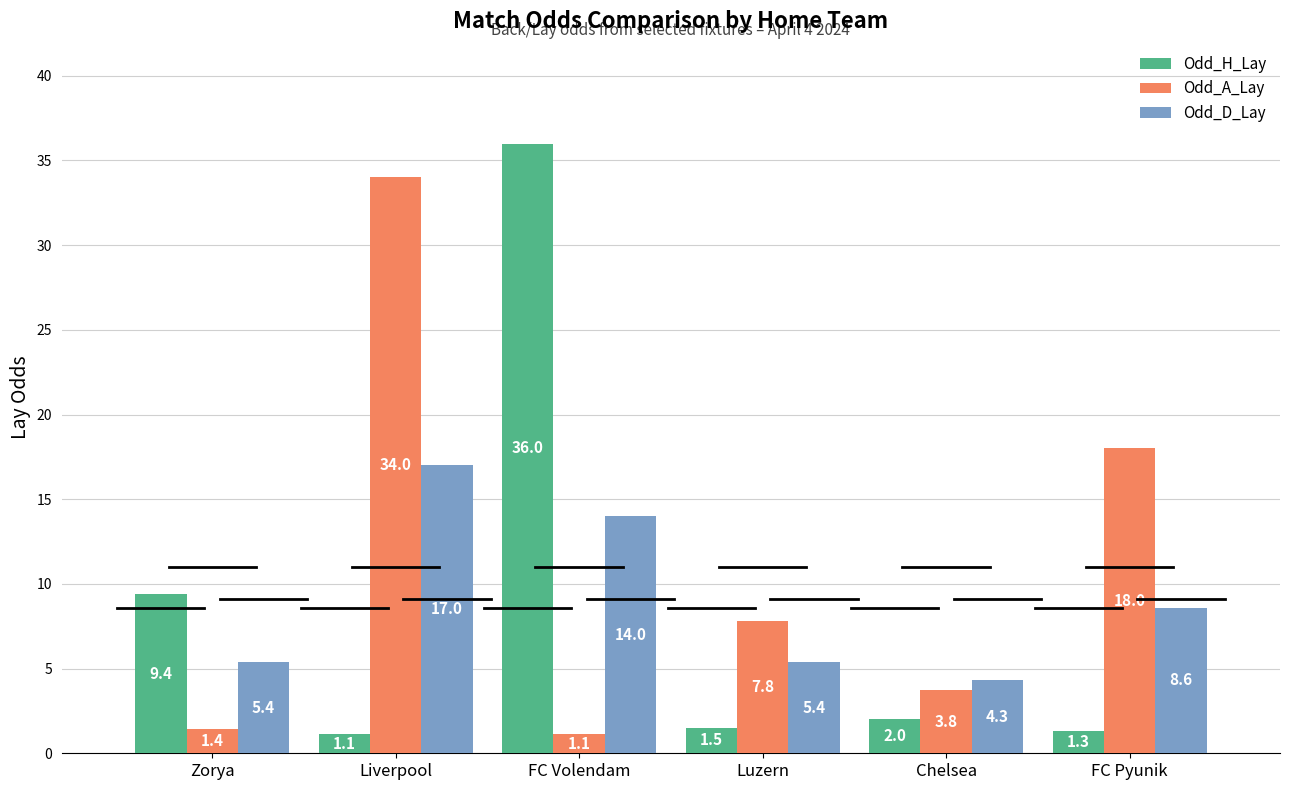

What is the difference between the Odd_H_Lay values at Luzern and FC Volendam?

34.5